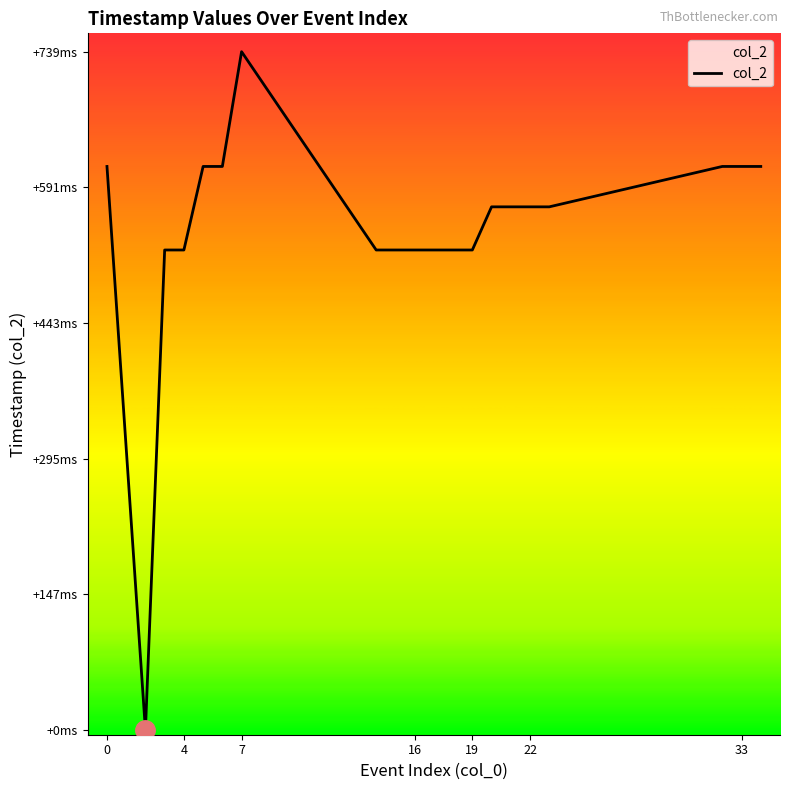

Does the chart have visible grid lines?

No